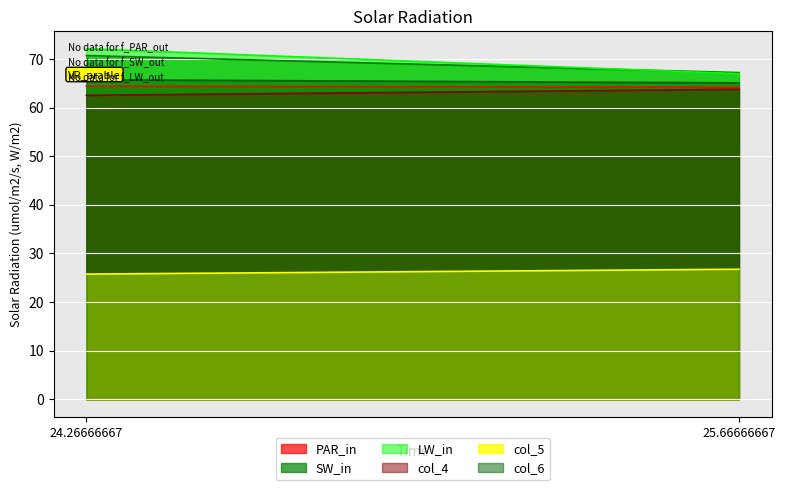

Reading left to right, what are all the values shown in this chart?

col_0: 64.4	64.2
col_2: 70.7	67.2
col_3: 72.1	67.0
col_4: 62.5	63.8
col_5: 25.8	26.8
col_6: 65.7	65.1